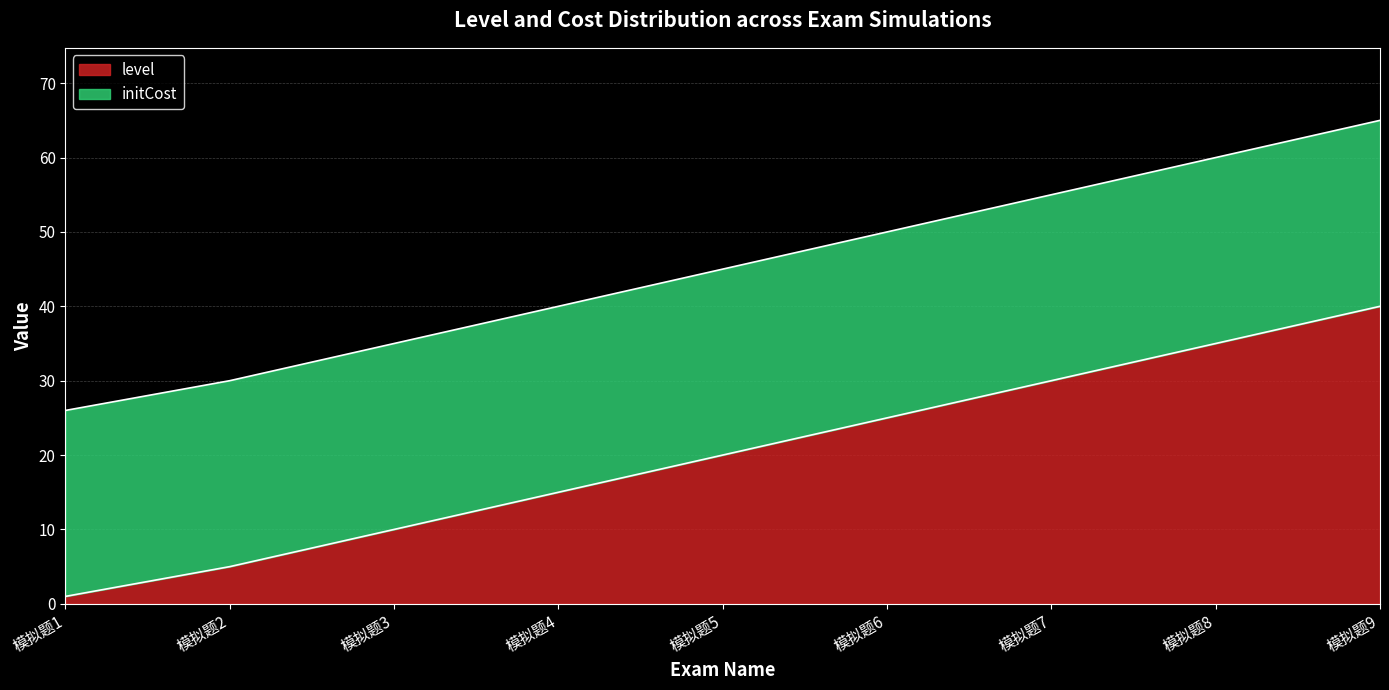

Approximately how many times larger is the value at 模拟题5 compared to 模拟题9?

0.5